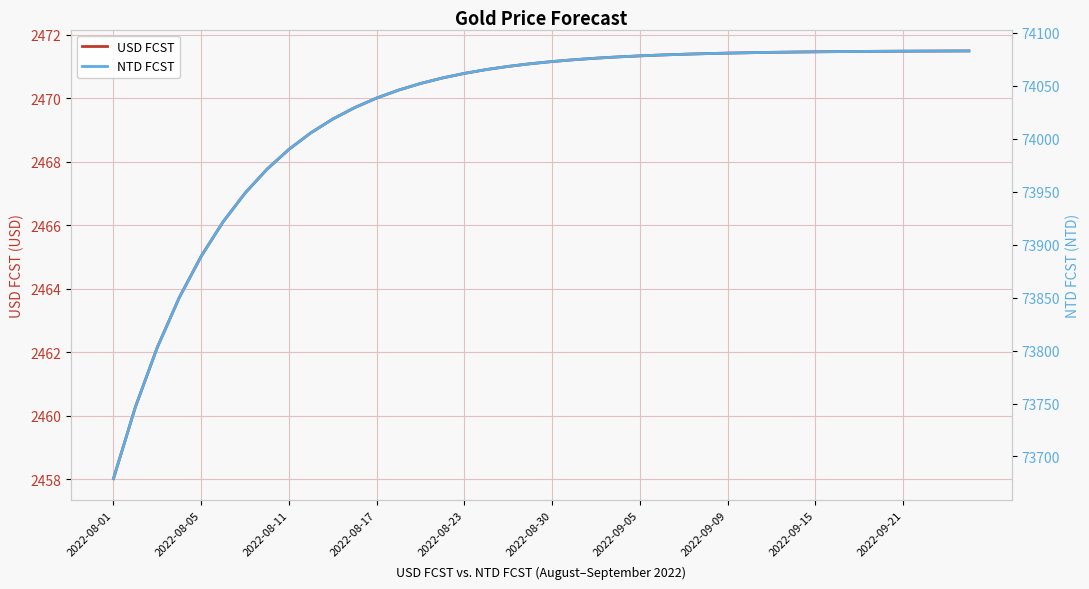

What is the lowest value of the USD FCST series?

2458.0